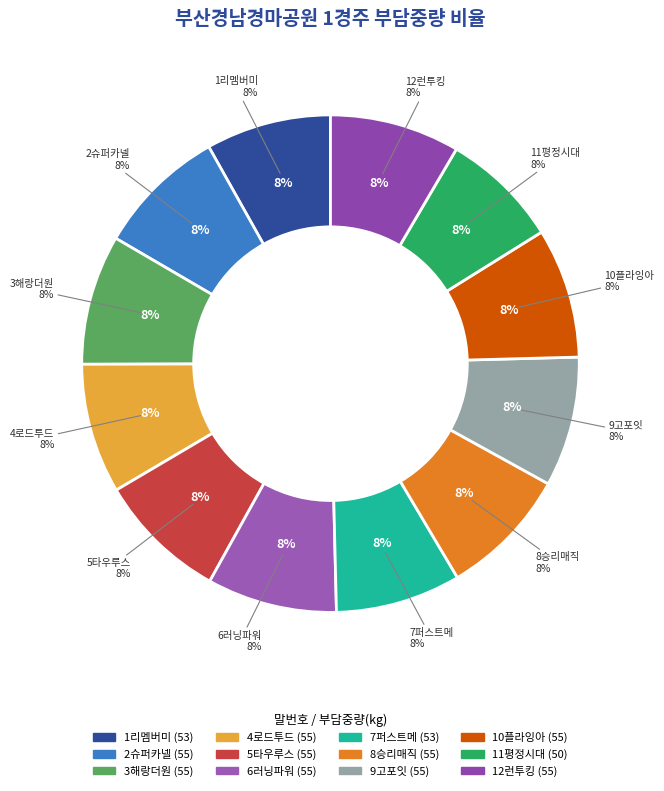

What is the smallest slice in the pie chart?

11평정시대